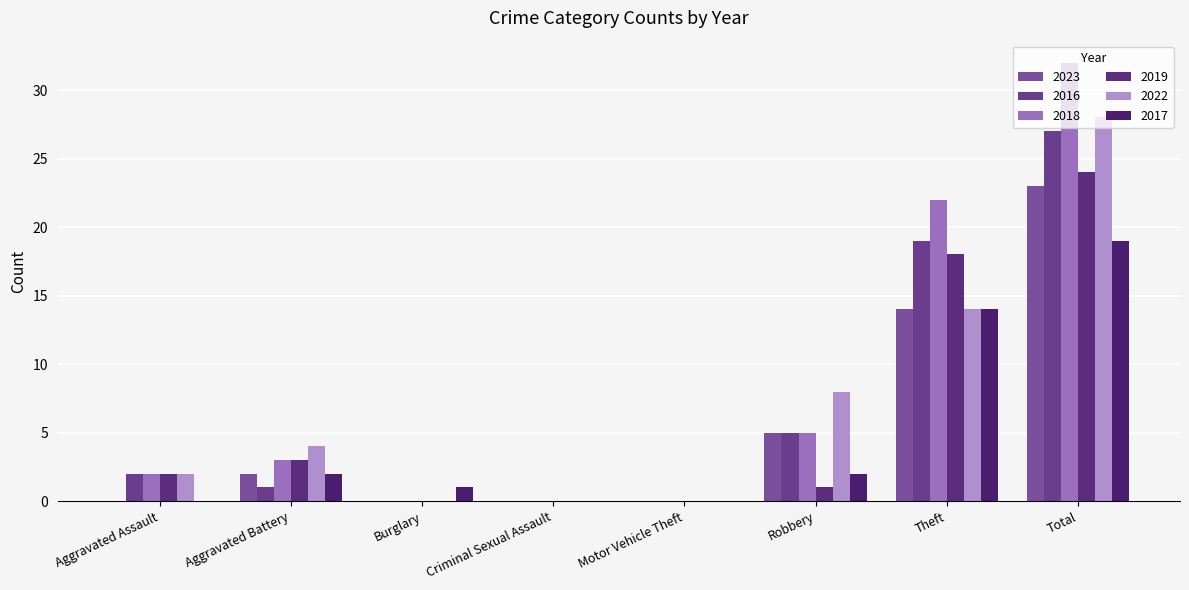

What are all the series names shown in the legend?

2023, 2016, 2018, 2019, 2022, 2017